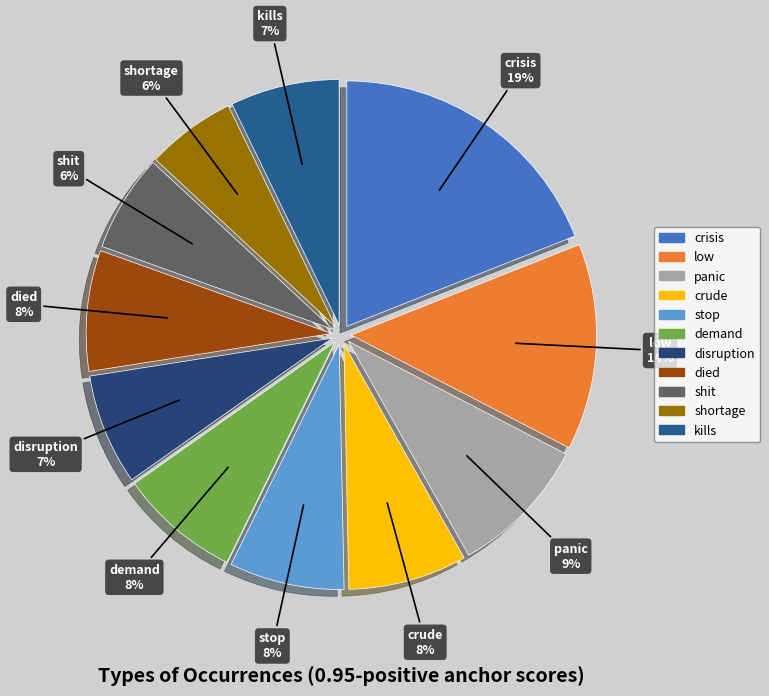

To the nearest percent, what is the difference between the largest and smallest slice percentages?

13%